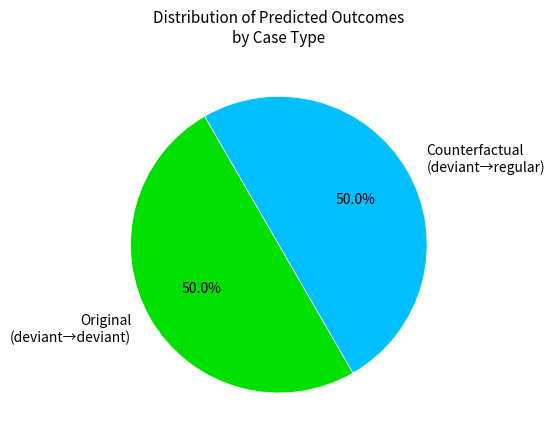

Is it true that Original is 7% of the pie?

False